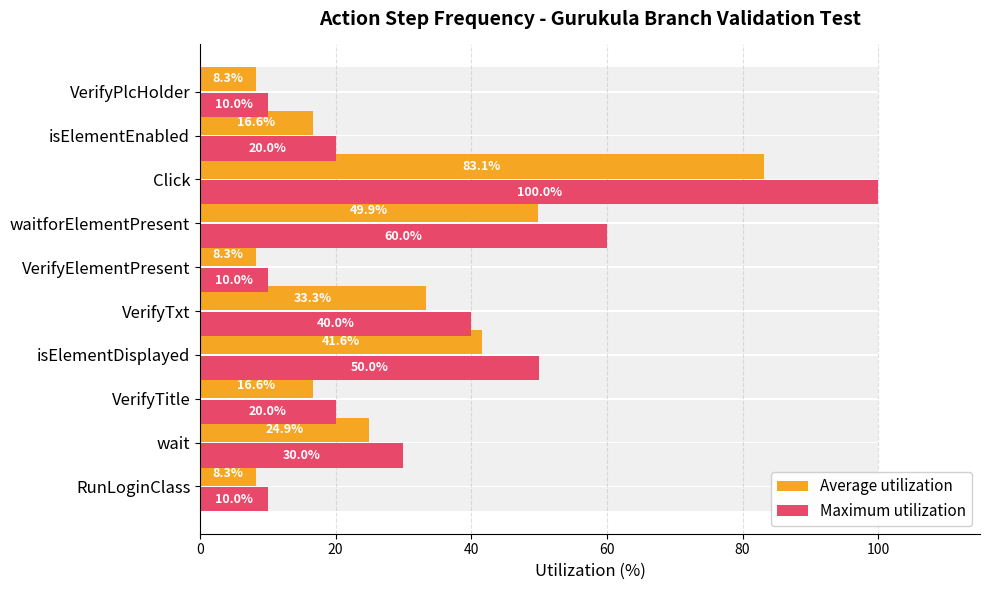

What is the minimum value shown in the chart?

8.3